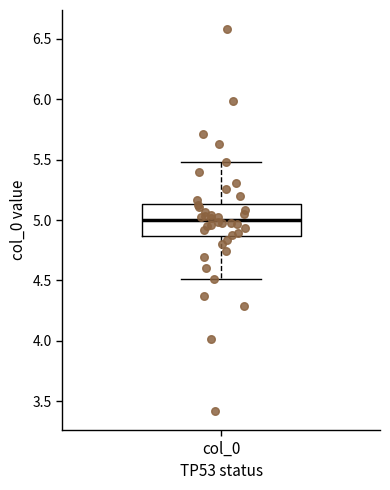

Where does the median line of the box for col_0 sit on the y-axis? The values are not printed on the chart, so give them approximately, as read against the axis.

5.00